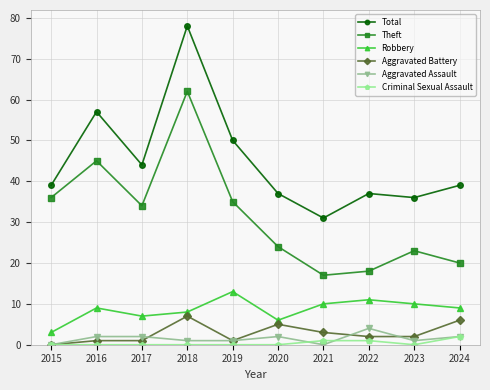

The value of Aggravated Assault at 2024 is 2. True or false?

True